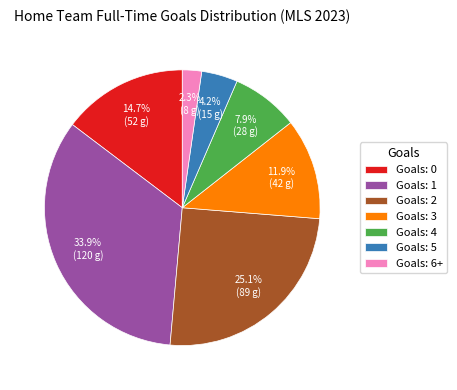

How many slices are in this pie chart?

7